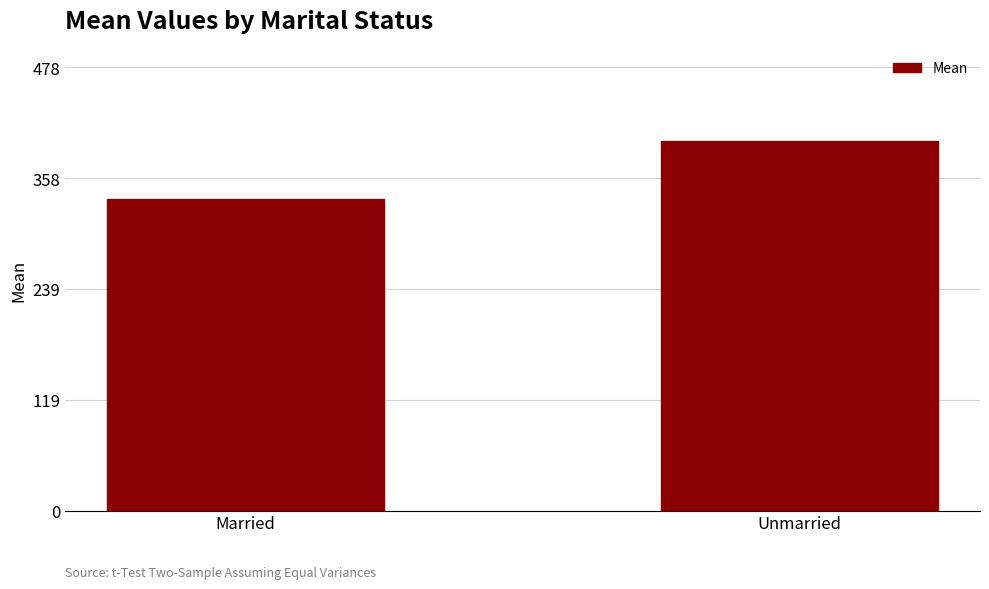

The chart shows a value of 398.5 at Unmarried. True or false?

True